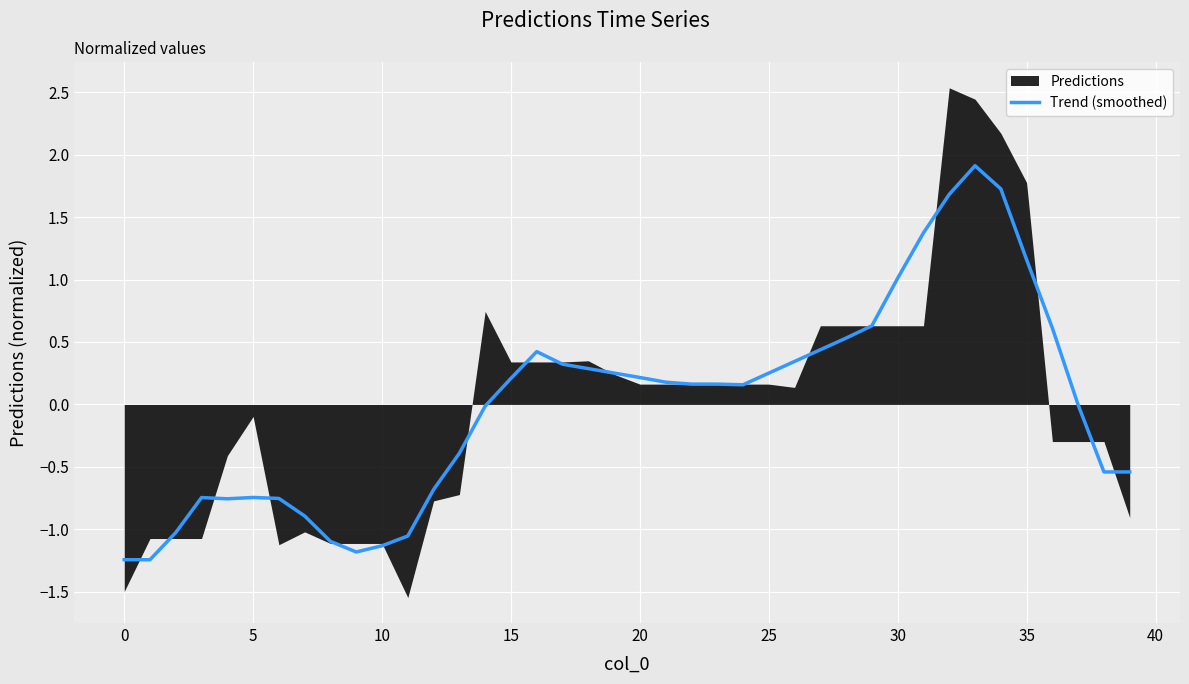

How many negative values are there?

18